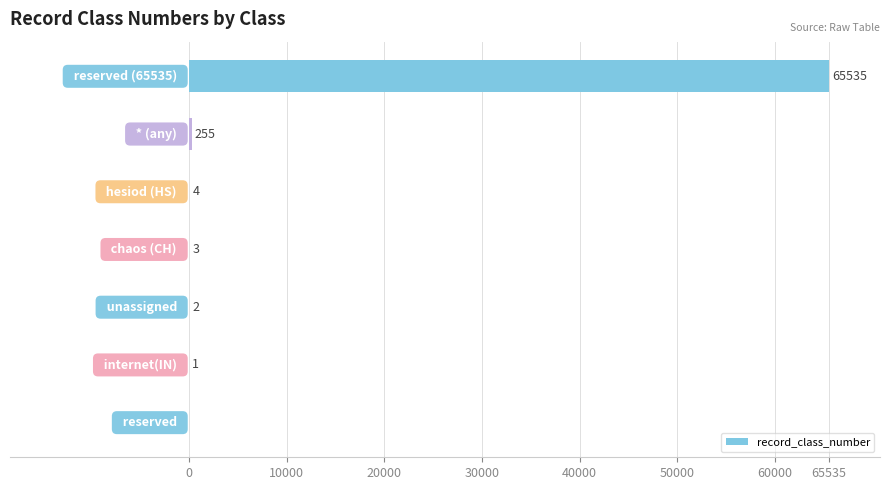

What is the sum of all values?

65800